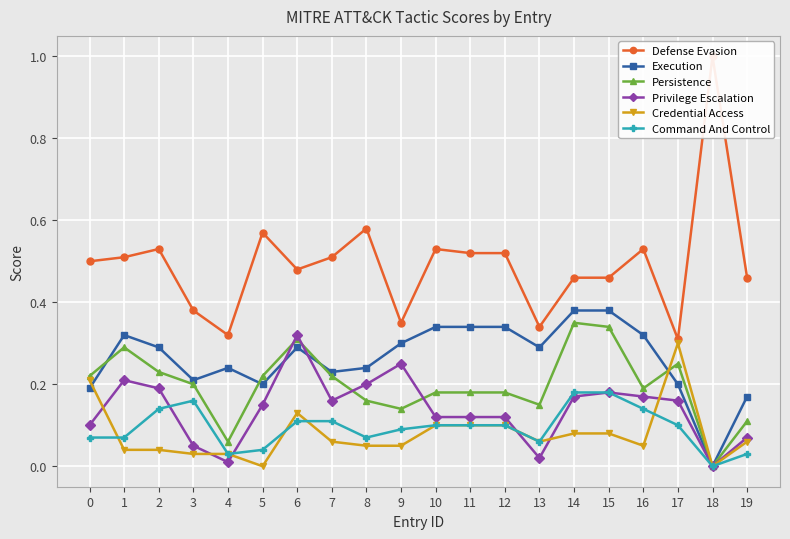

List the labels in order of Persistence value, largest first.

14, 15, 6, 1, 17, 2, 0, 5, 7, 3, 16, 10, 11, 12, 8, 13, 9, 19, 4, 18